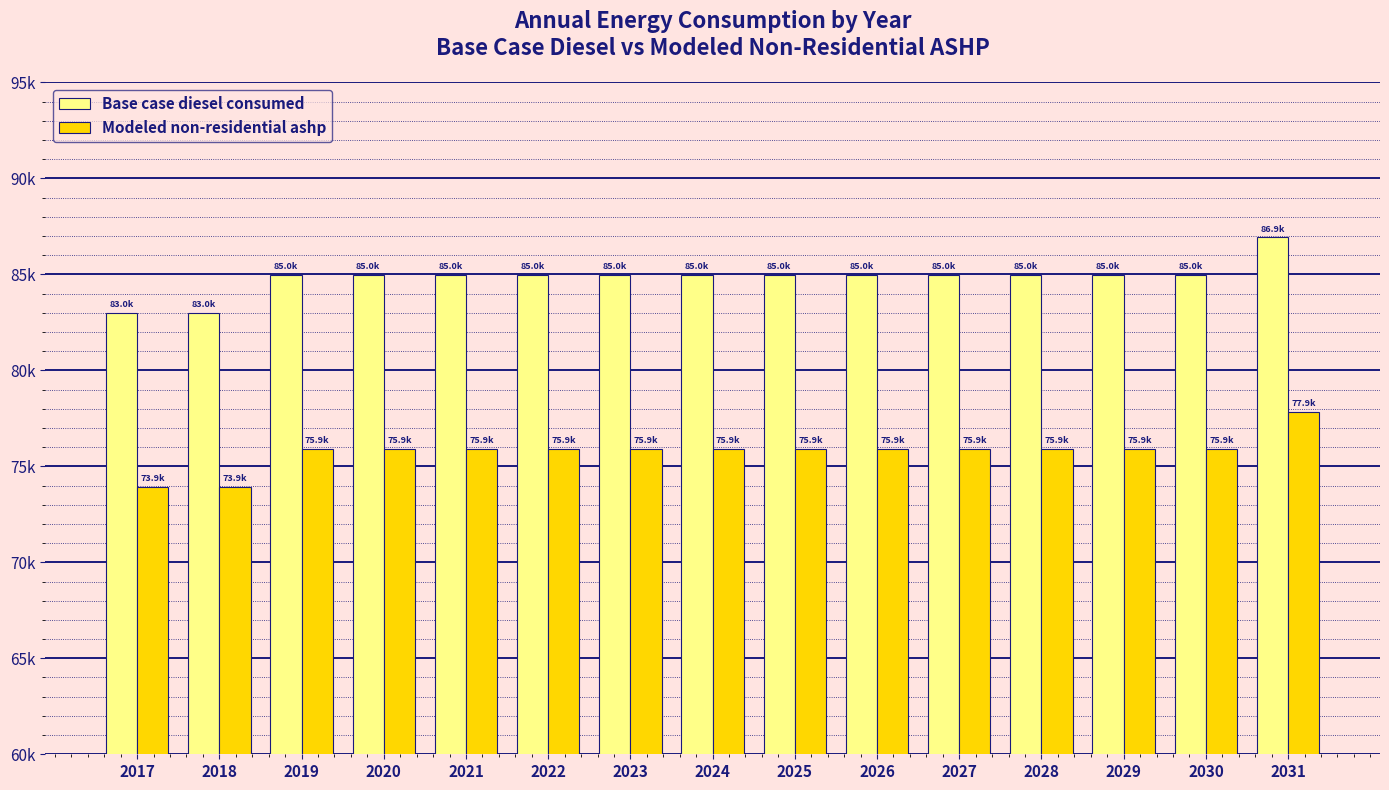

At which label does Modeled non-residential ashp first exceed 75884?

2019